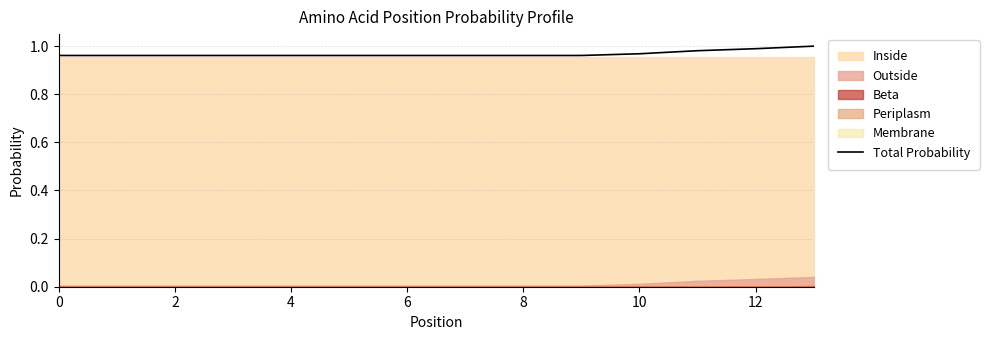

True or false: the data shows 1.0 at 13.

True